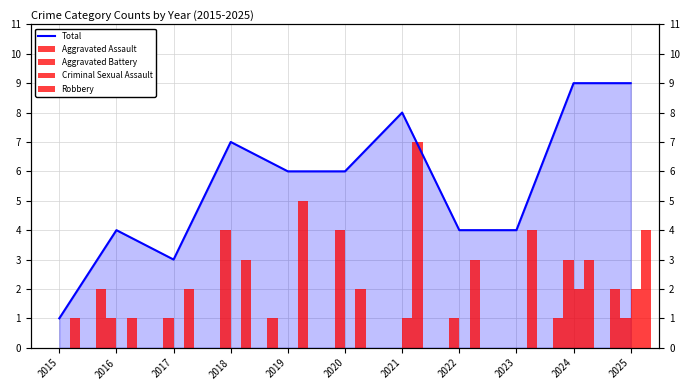

How many data points in Aggravated Battery are above 1?

3